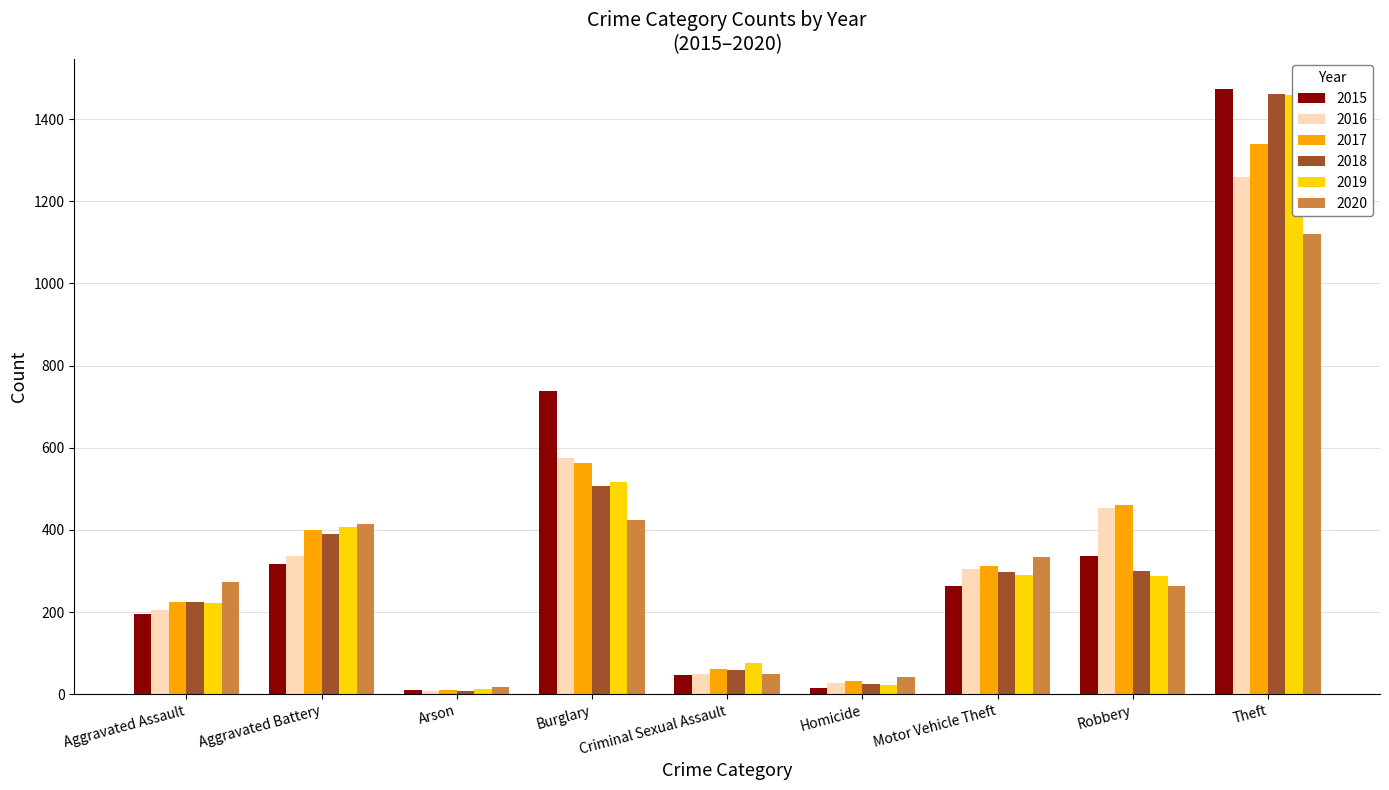

Which series has the largest total across all categories?

2017